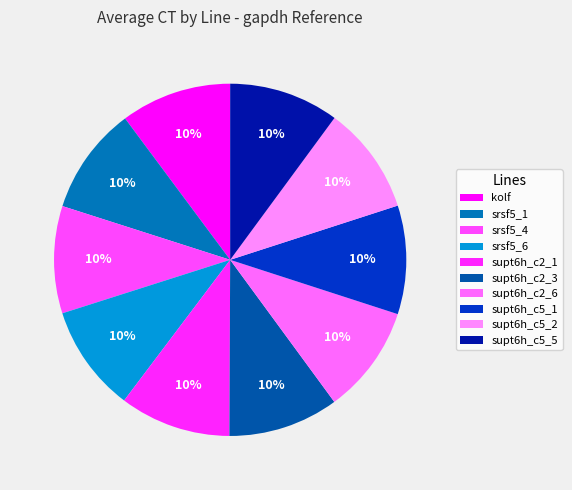

How many segments does this pie chart have?

10